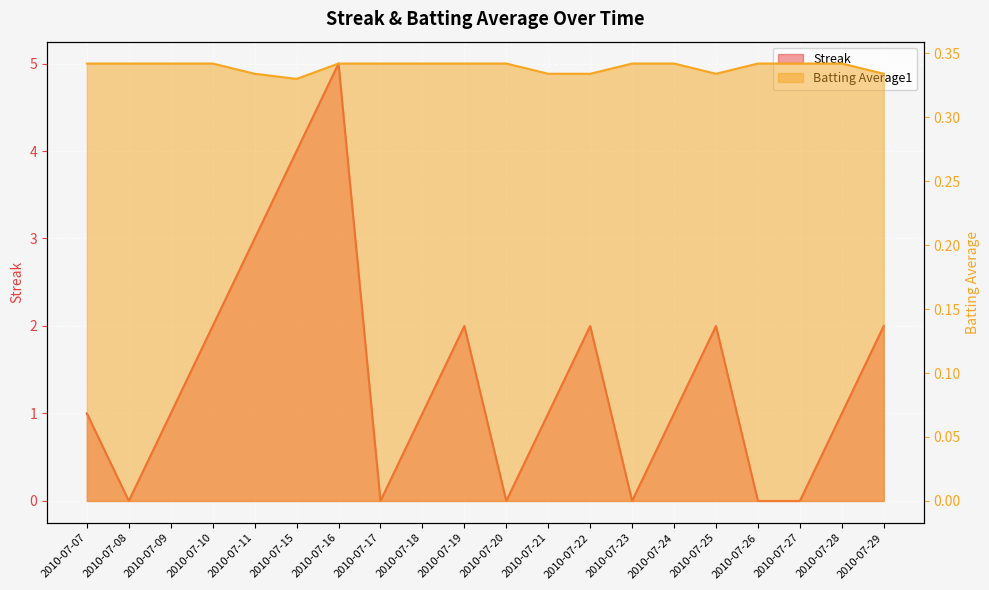

Which category has the highest value in the Batting Average1 series?

2010-07-07